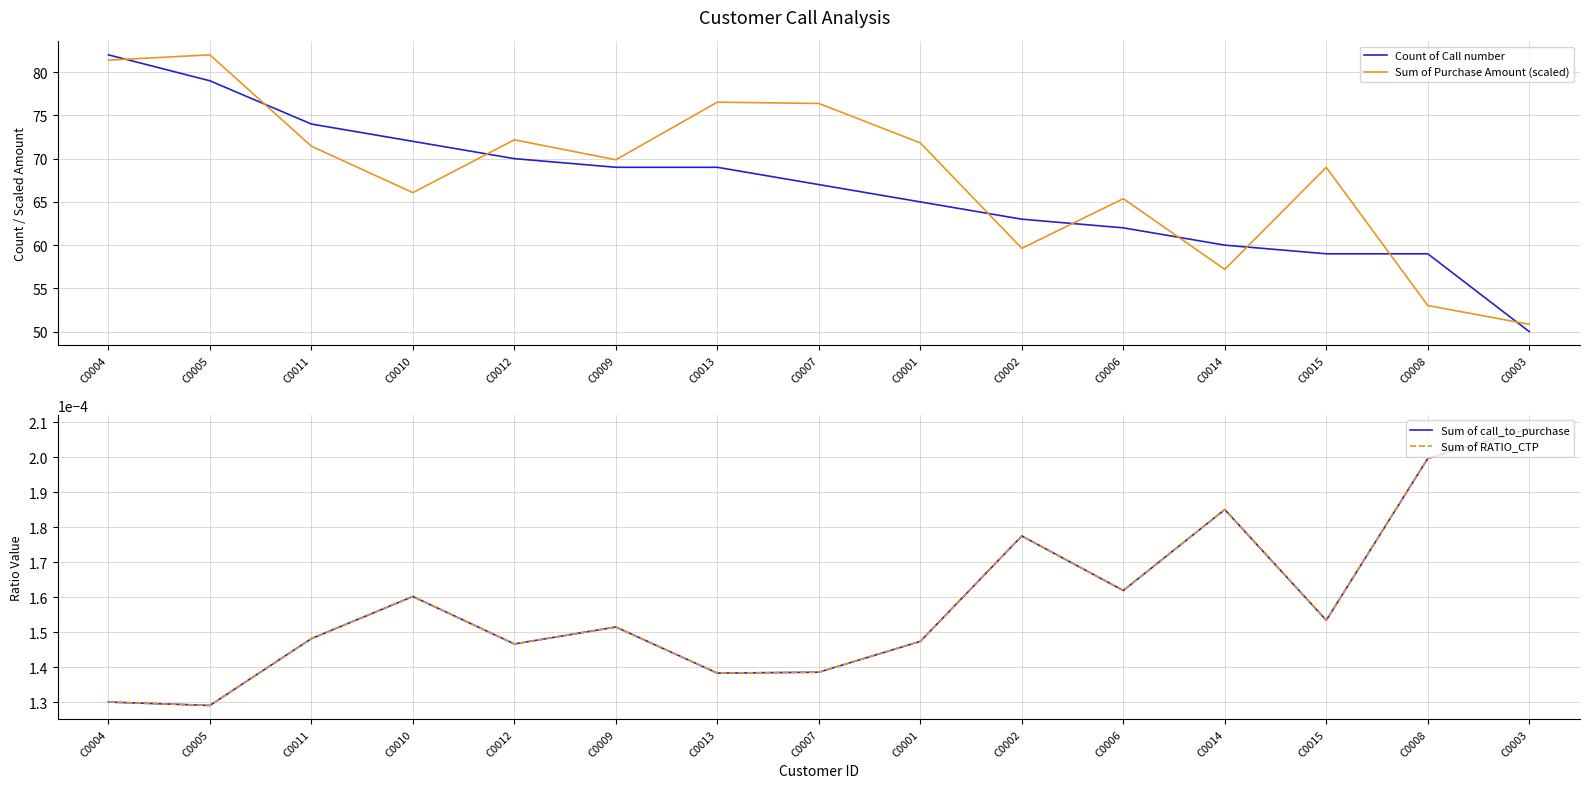

Which series has the widest spread of values?

Count of Call number